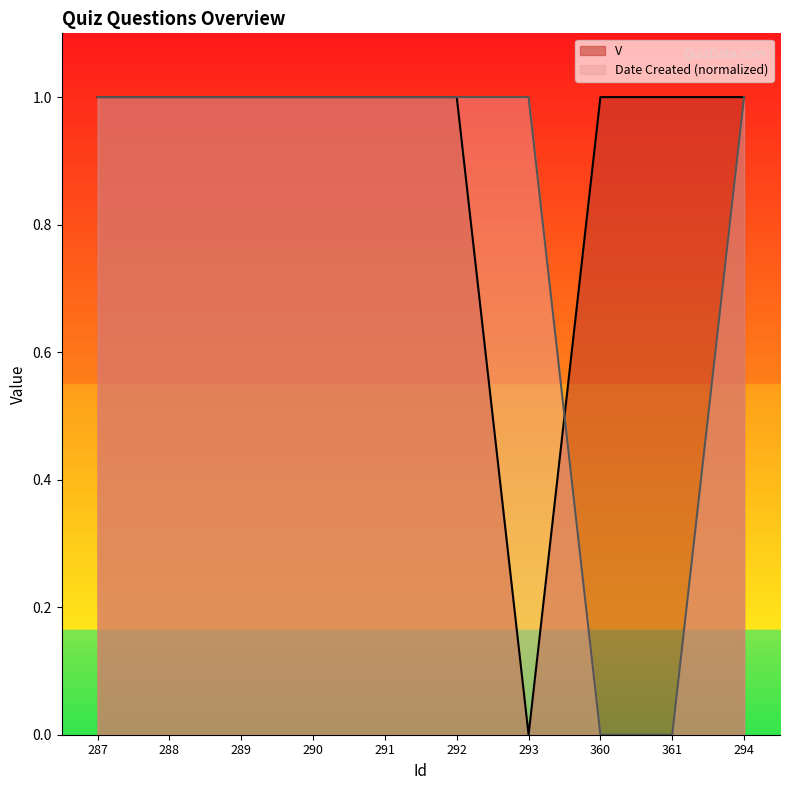

At which category does V reach its first local valley?

293